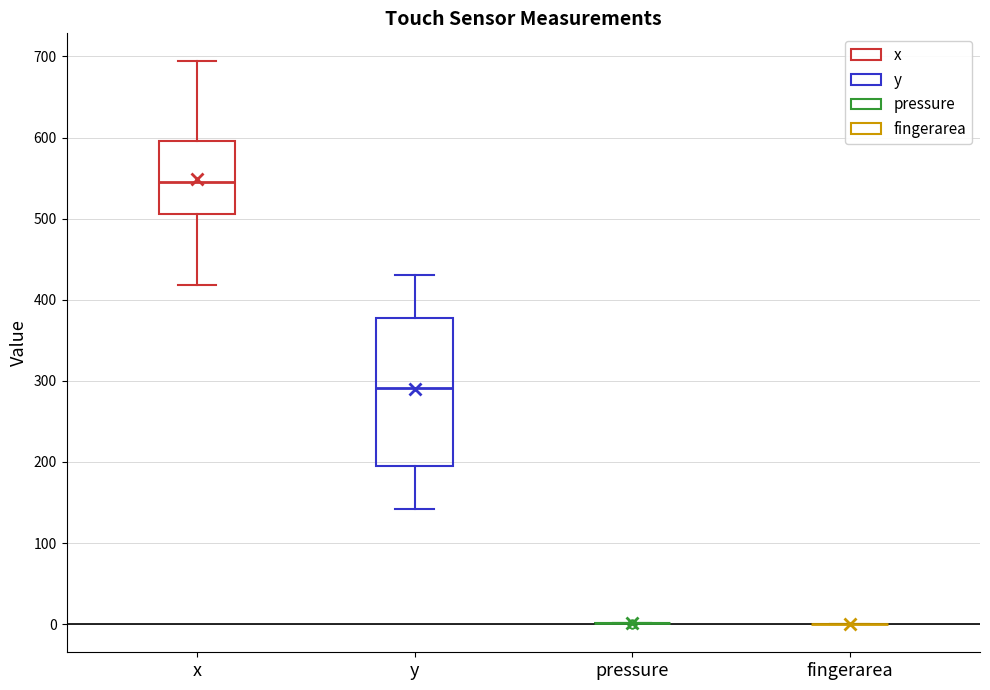

Comparing the boxes themselves (not the whiskers), which one is the tallest?

y